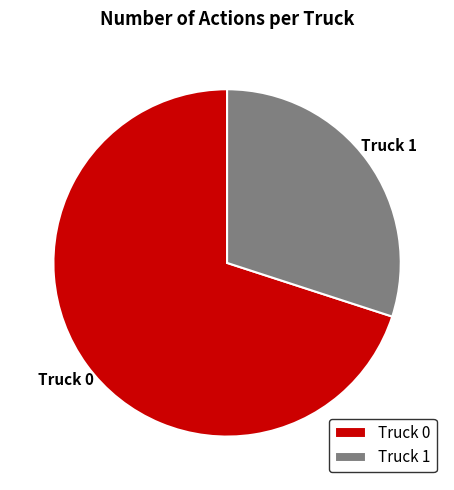

Count the number of slices in the pie.

2